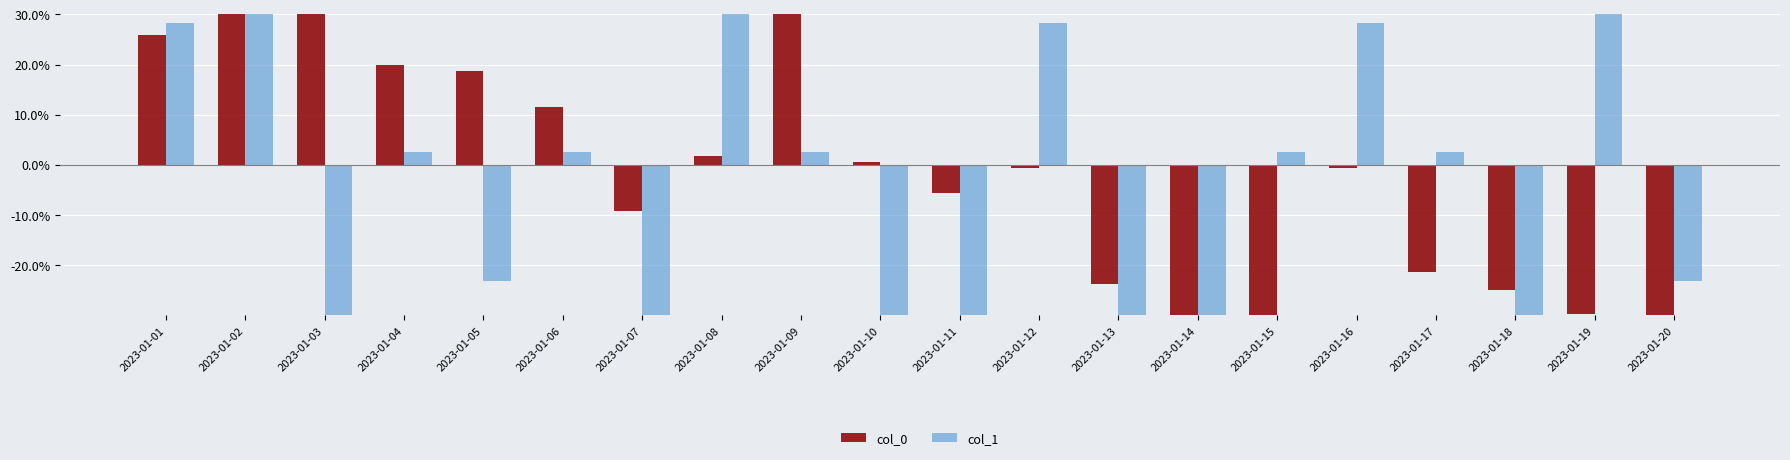

What is the maximum value shown in the chart?

130.8